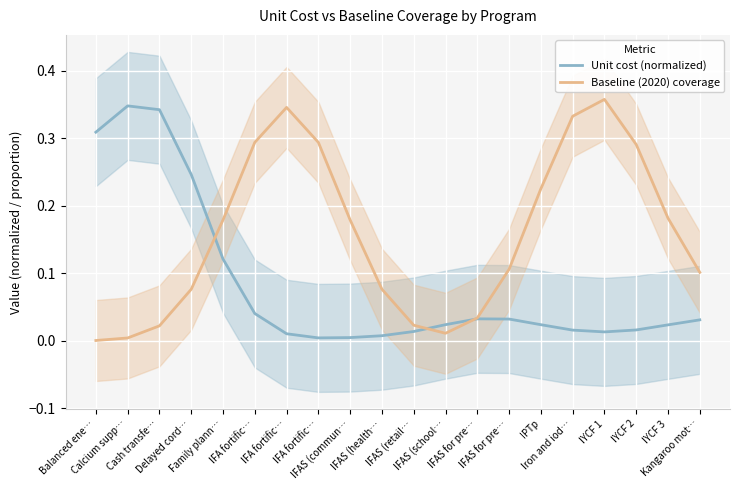

Where is the first local minimum for Baseline (2020) coverage?

IFAS (school…